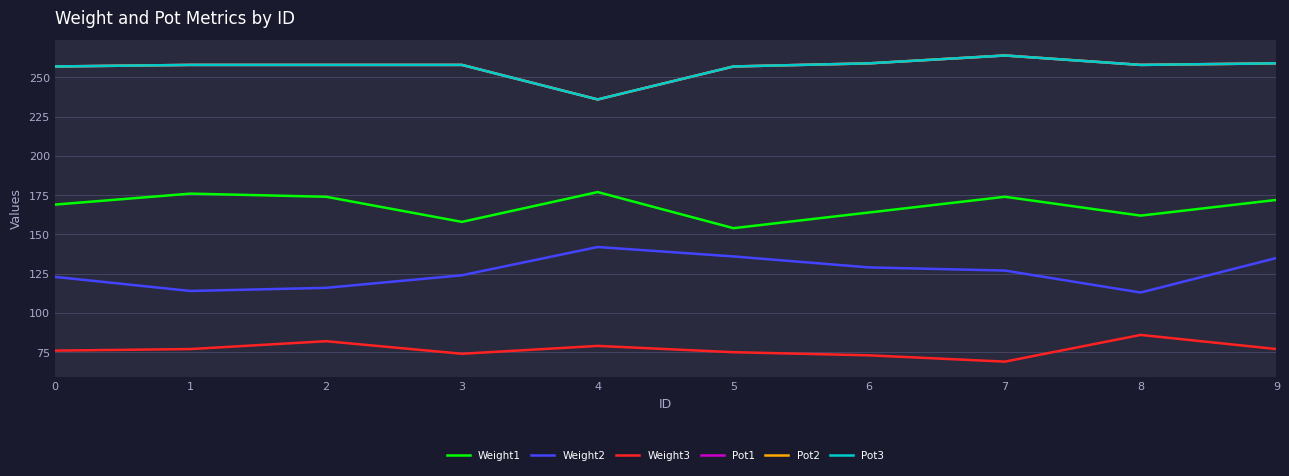

Does the chart have visible grid lines?

Yes